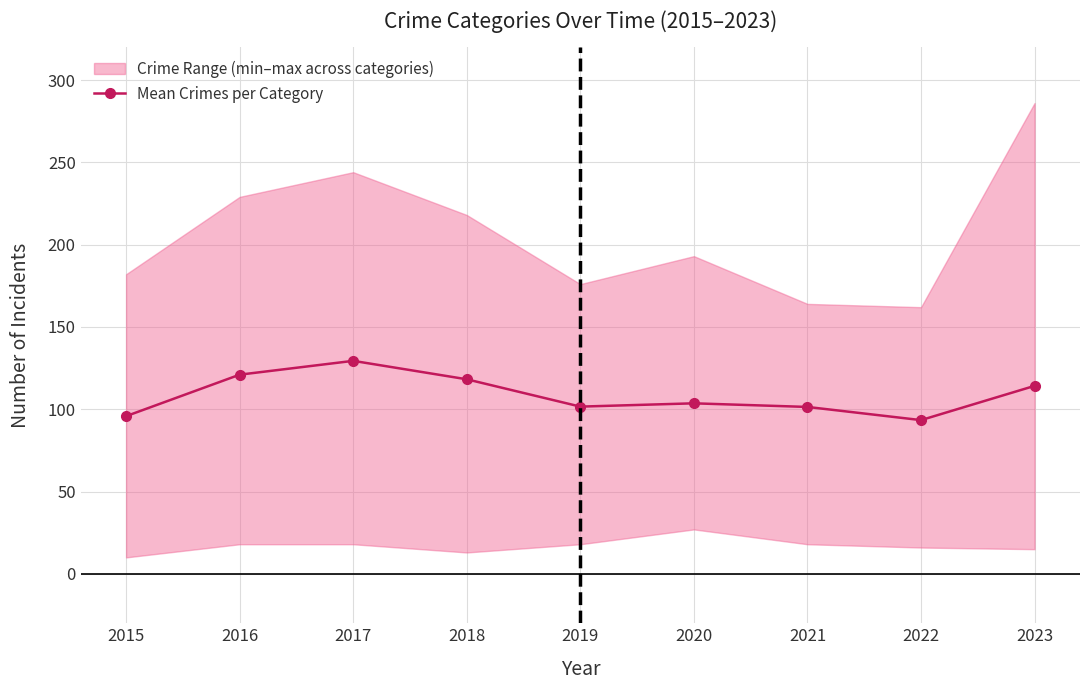

What is the value of the 8th point from the left?

93.4